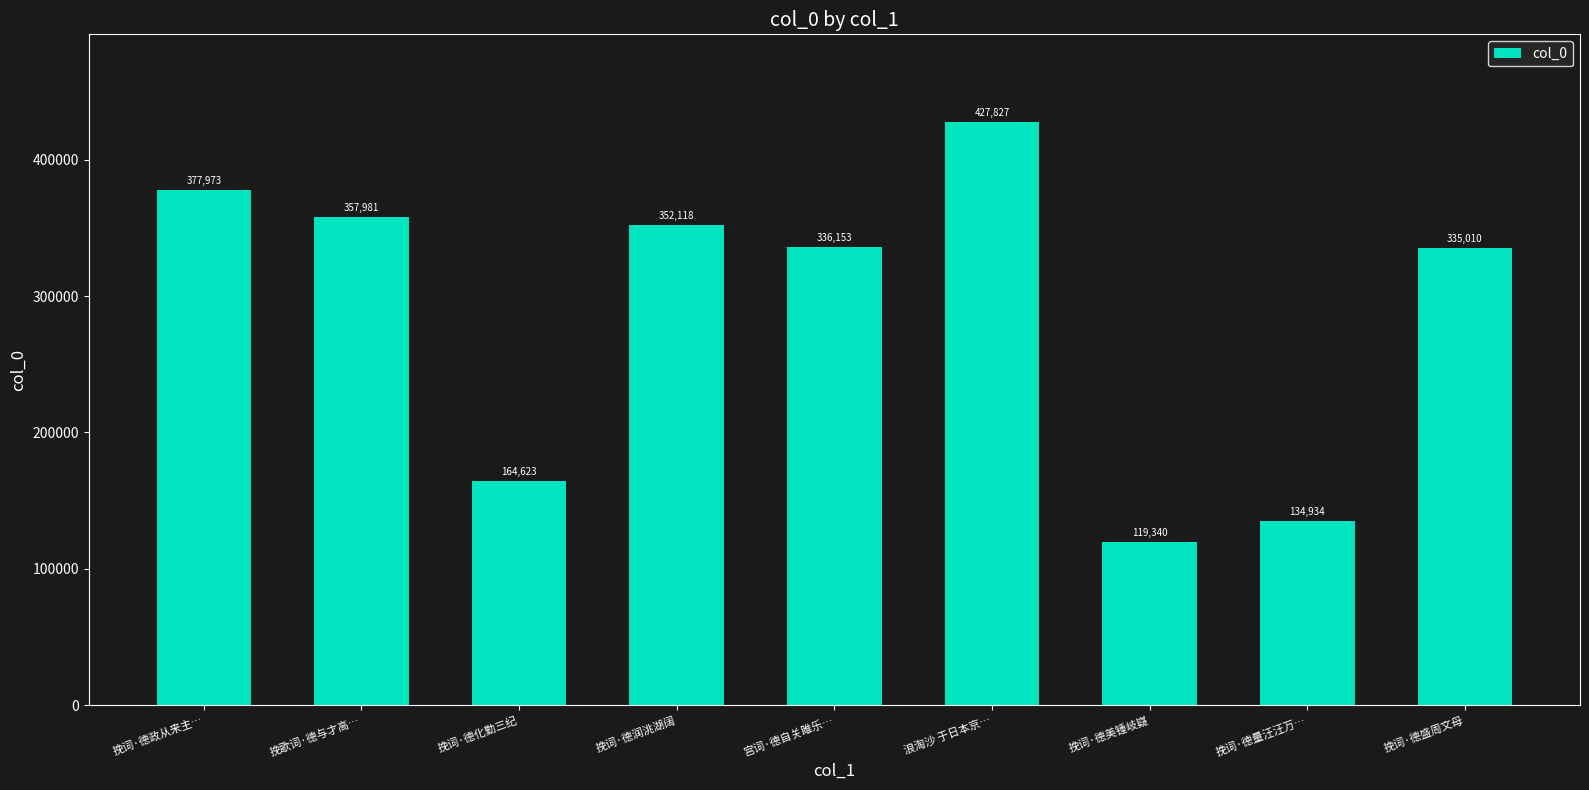

Which category has the lowest value across all series?

挽词·德美锺岐嶷